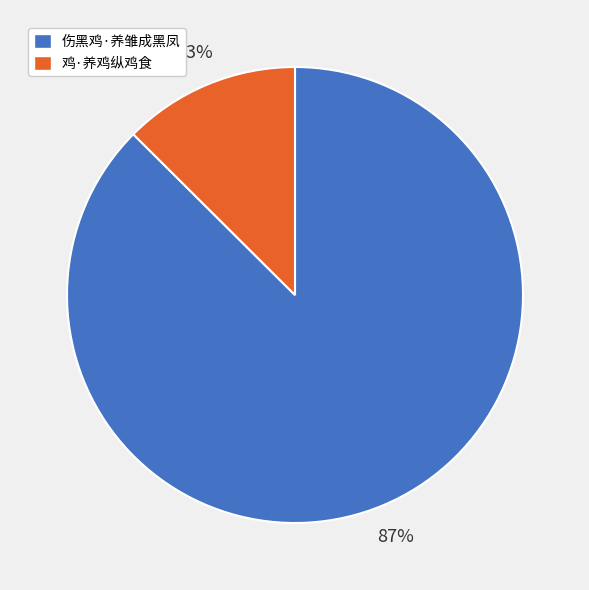

How many slices are in this pie chart?

2